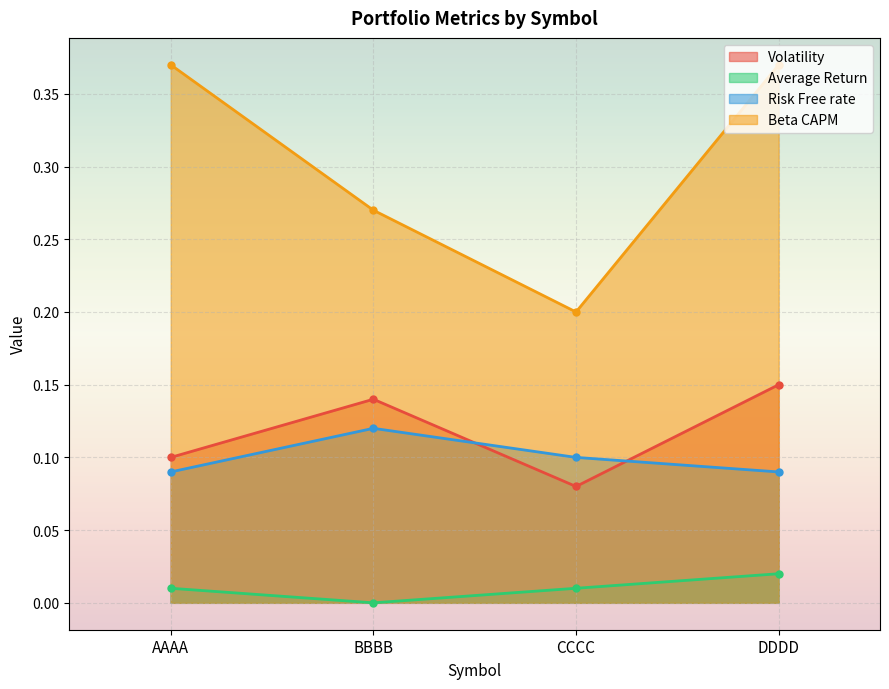

The Average Return series shows 0.0 at CCCC. True or false?

False